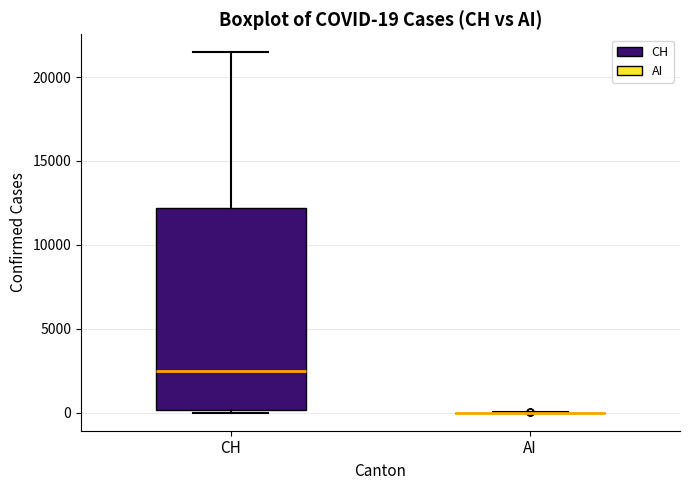

Comparing the boxes themselves (not the whiskers), which one is the tallest?

CH